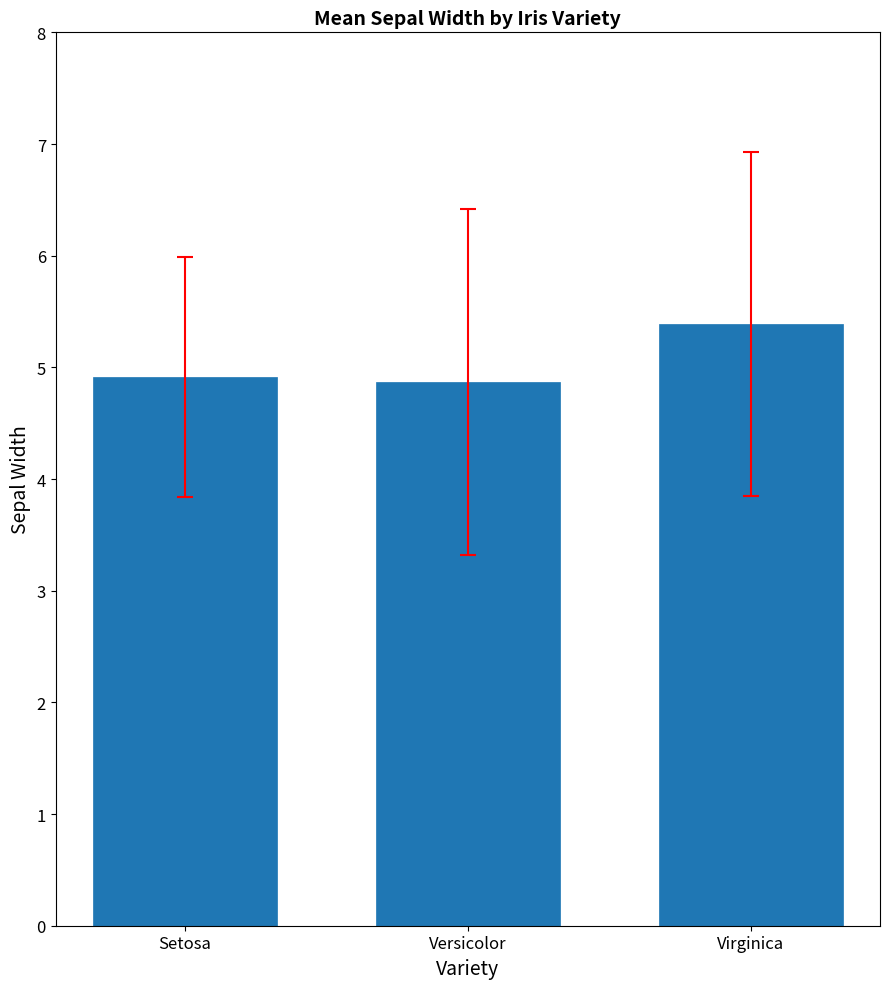

Reading left to right, transcribe all the data shown in this chart.

4.9	4.9	5.4